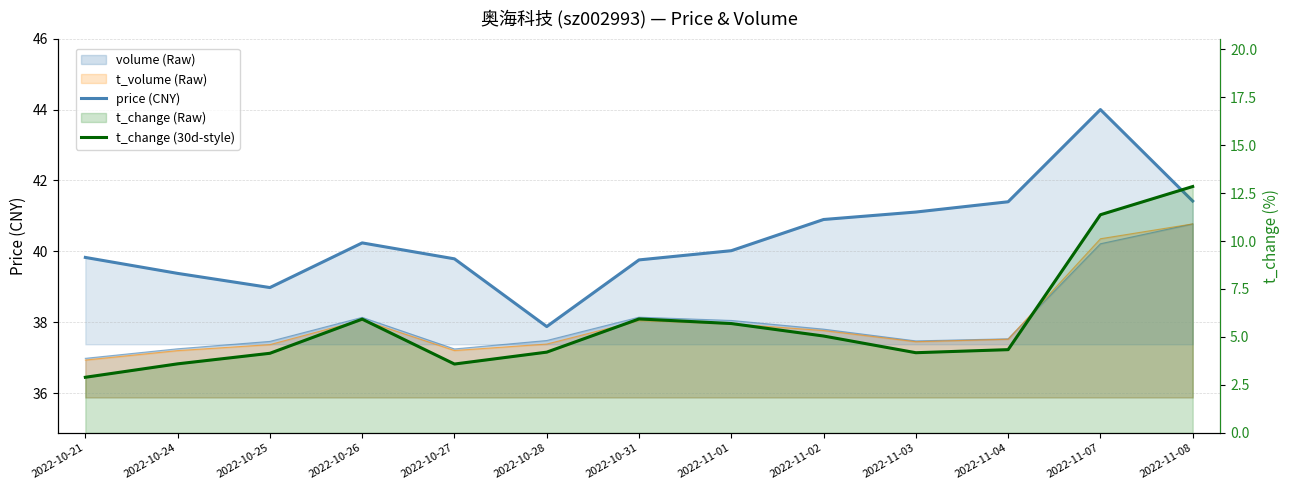

At which category does t_change (30d-style) reach its first local valley?

2022-10-27